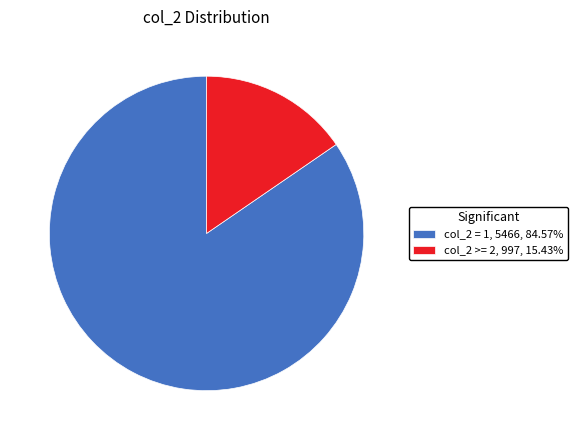

Do col_2 >= 2, 997, 15.43% and col_2 = 1, 5466, 84.57% together represent more than half of the pie?

Yes